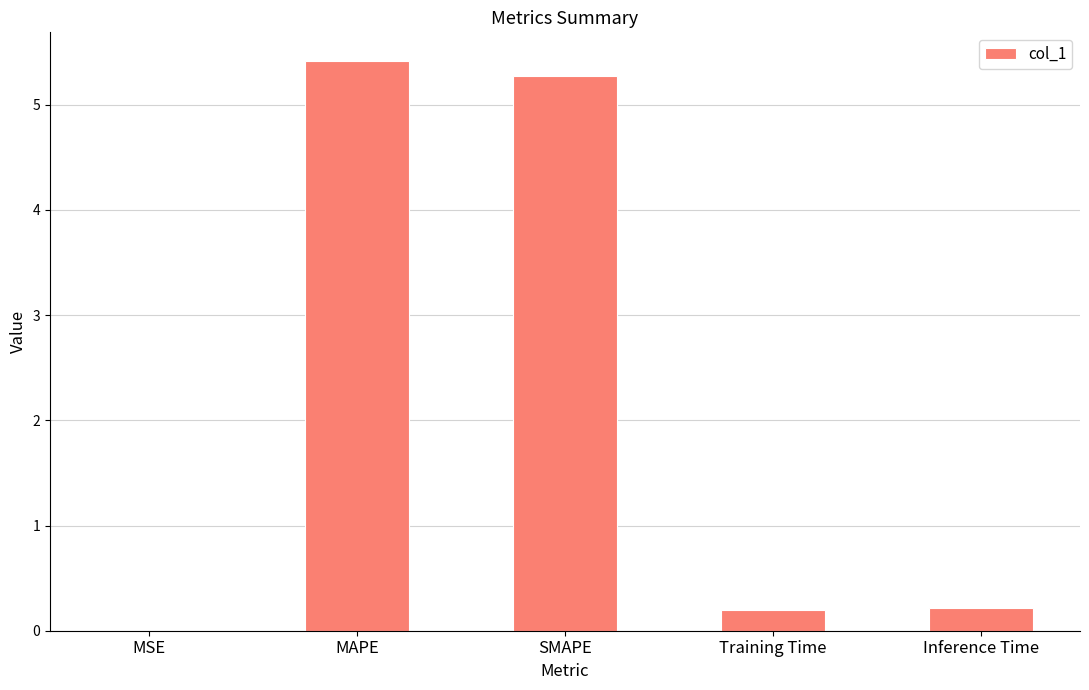

What is the change in value from SMAPE to Inference Time?

-5.1